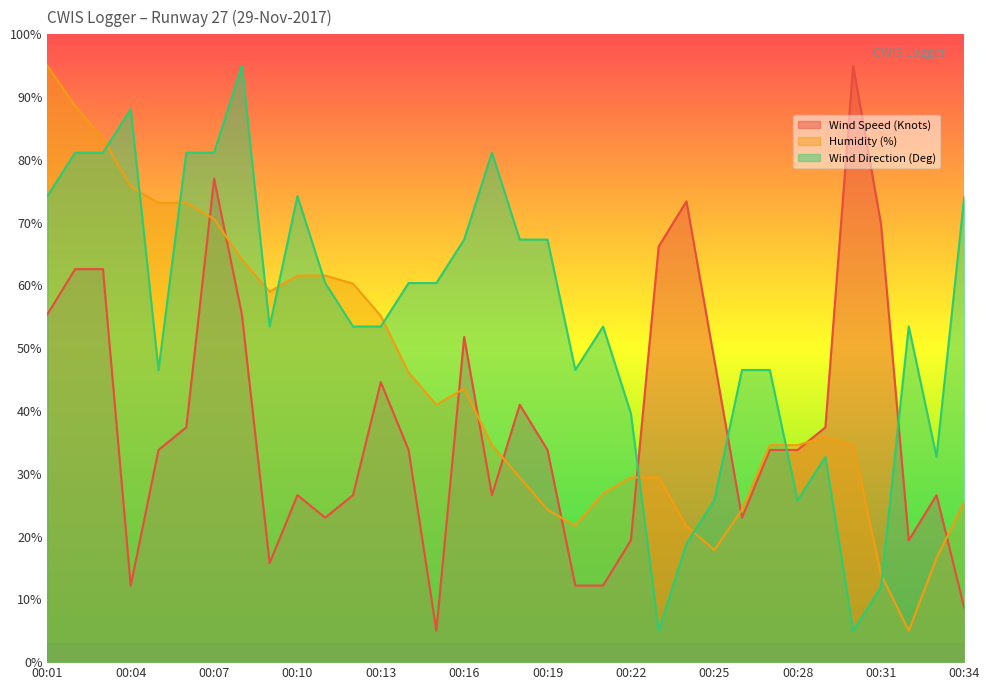

At how many categories does at least one series exceed 16?

34